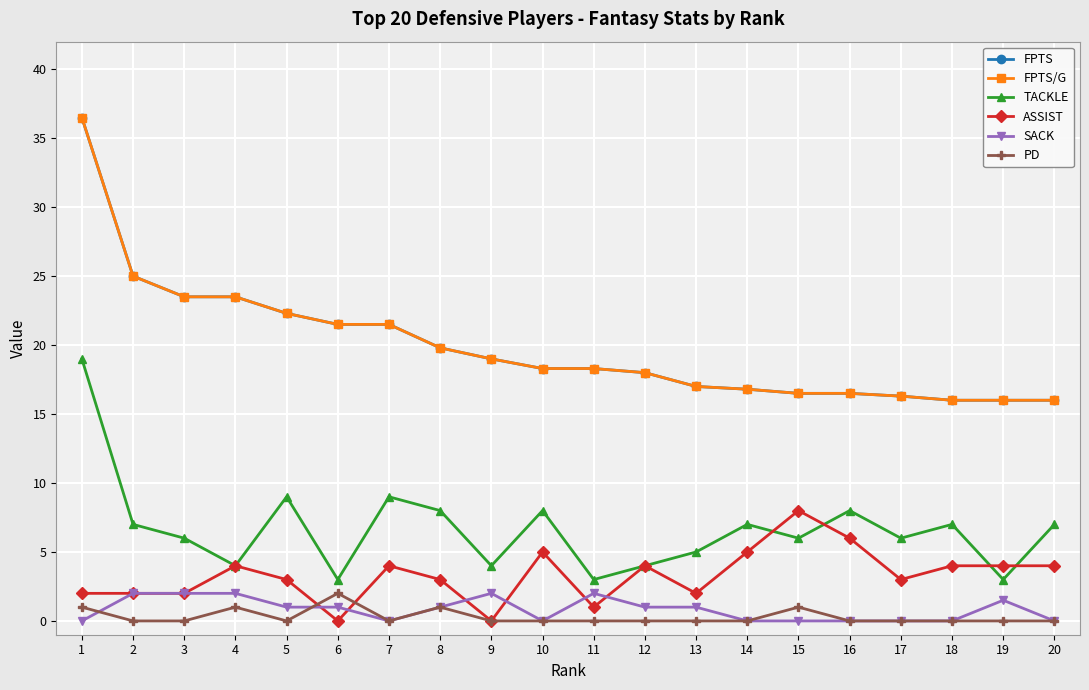

Is this an area chart (filled region under the line)?

No